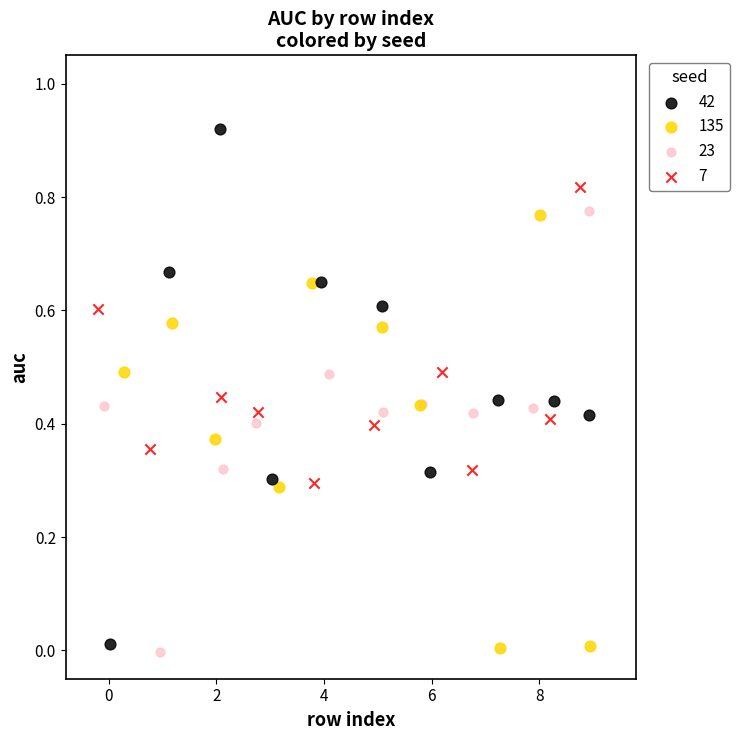

Which series reaches the maximum Y coordinate?

42